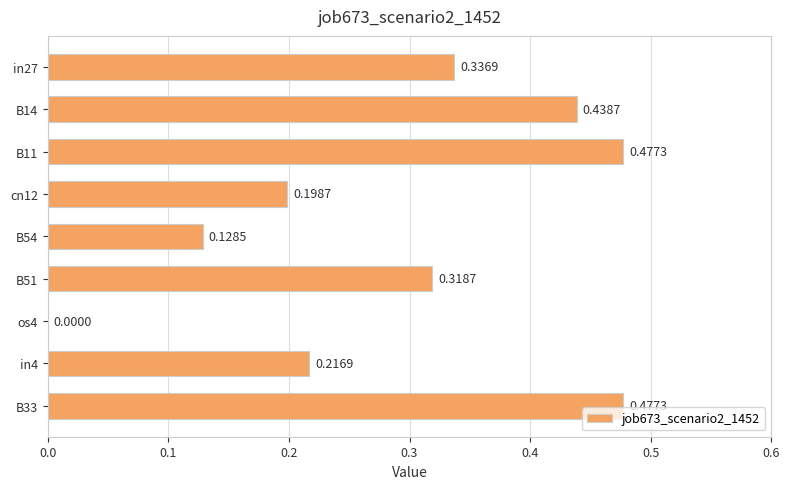

What is the change in value from B51 to B33?

+0.2